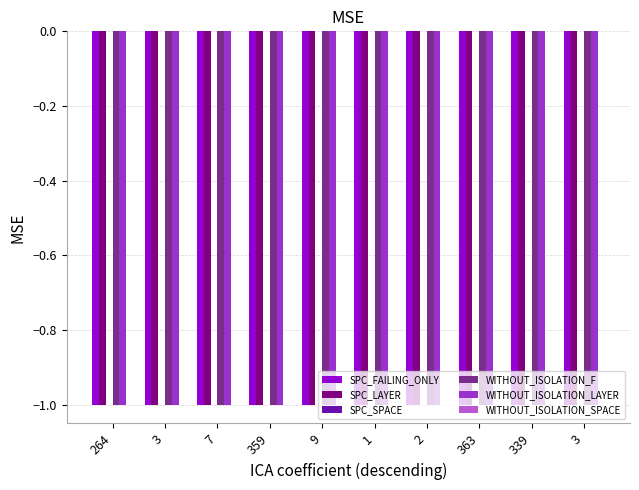

Reading right to left, what are all the values shown in this chart?

SPC_FAILING_ONLY: -1	-1	-1	-1	-1	-1	-1	-1	-1	-1
SPC_LAYER: -1	-1	-1	-1	-1	-1	-1	-1	-1	-1
SPC_SPACE: 0	0	0	0	0	0	0	0	0	0
WITHOUT_ISOLATION_F: -1	-1	-1	-1	-1	-1	-1	-1	-1	-1
WITHOUT_ISOLATION_LAYER: -1	-1	-1	-1	-1	-1	-1	-1	-1	-1
WITHOUT_ISOLATION_SPACE: 0	0	0	0	0	0	0	0	0	0